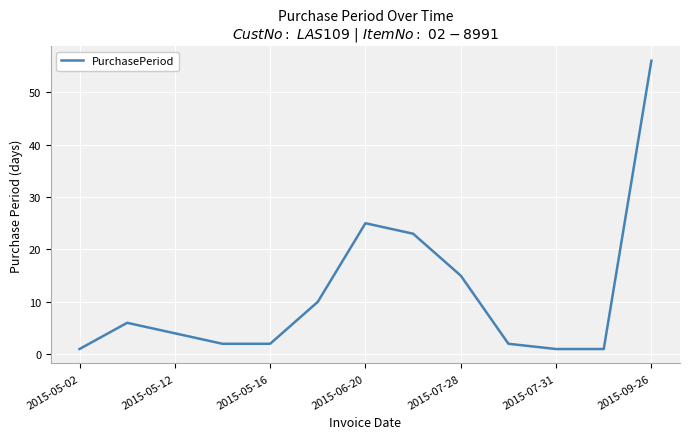

What is the greatest value displayed?

56